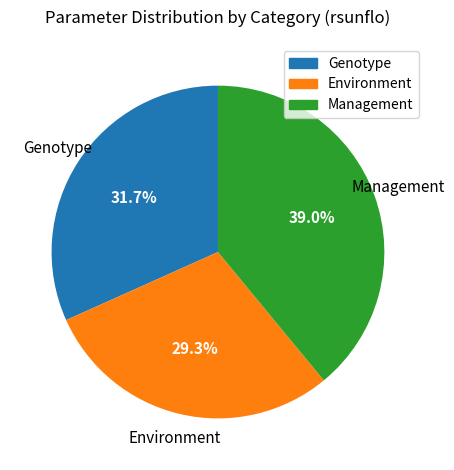

Which has a higher value, Genotype or Management?

Management